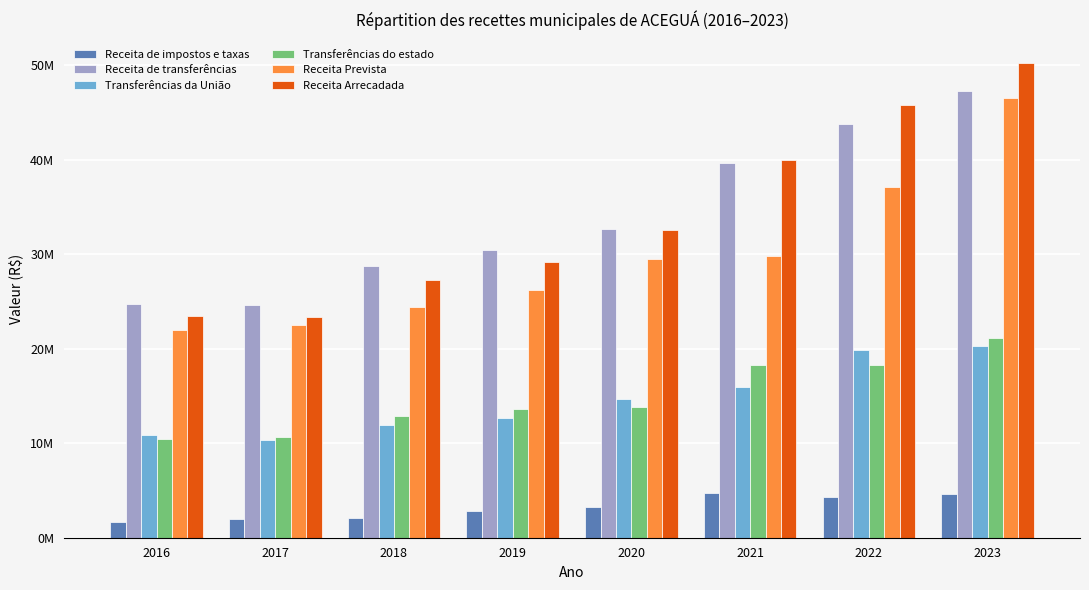

Reading left to right, extract all data points from this chart.

Receita de impostos e taxas: 1645651.7	2029711.0	2122526.2	2777690.0	3203736.3	4751520.5	4336093.0	4588090.7
Receita de transferências: 24768935.3	24628115.4	28751121.3	30484561.1	32642021.6	39661987.3	43792156.9	47270110.4
Transferências da União: 10824690.8	10291378.2	11882456.6	12721461.1	14676201.8	15930252.2	19920261.2	20346408.6
Transferências do estado: 10448757.0	10704786.8	12911652.9	13623086.4	13872831.5	18320138.5	18259659.0	21182054.9
Receita Prevista: 21976186.0	22475052.0	24447750.0	26272690.0	29535850.3	29800000.0	37140000.0	46500000.0
Receita Arrecadada: 23424096.5	23387779.3	27325611.2	29133457.5	32526936.8	40022564.0	45818276.0	50205482.2